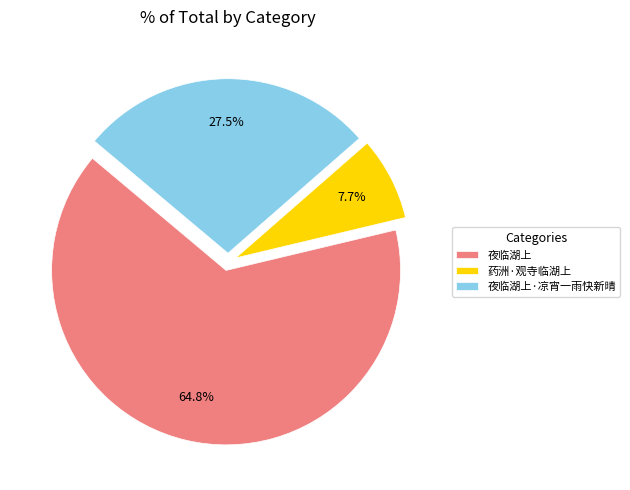

Is it true that 药洲·观寺临湖上 is 22% of the pie?

False